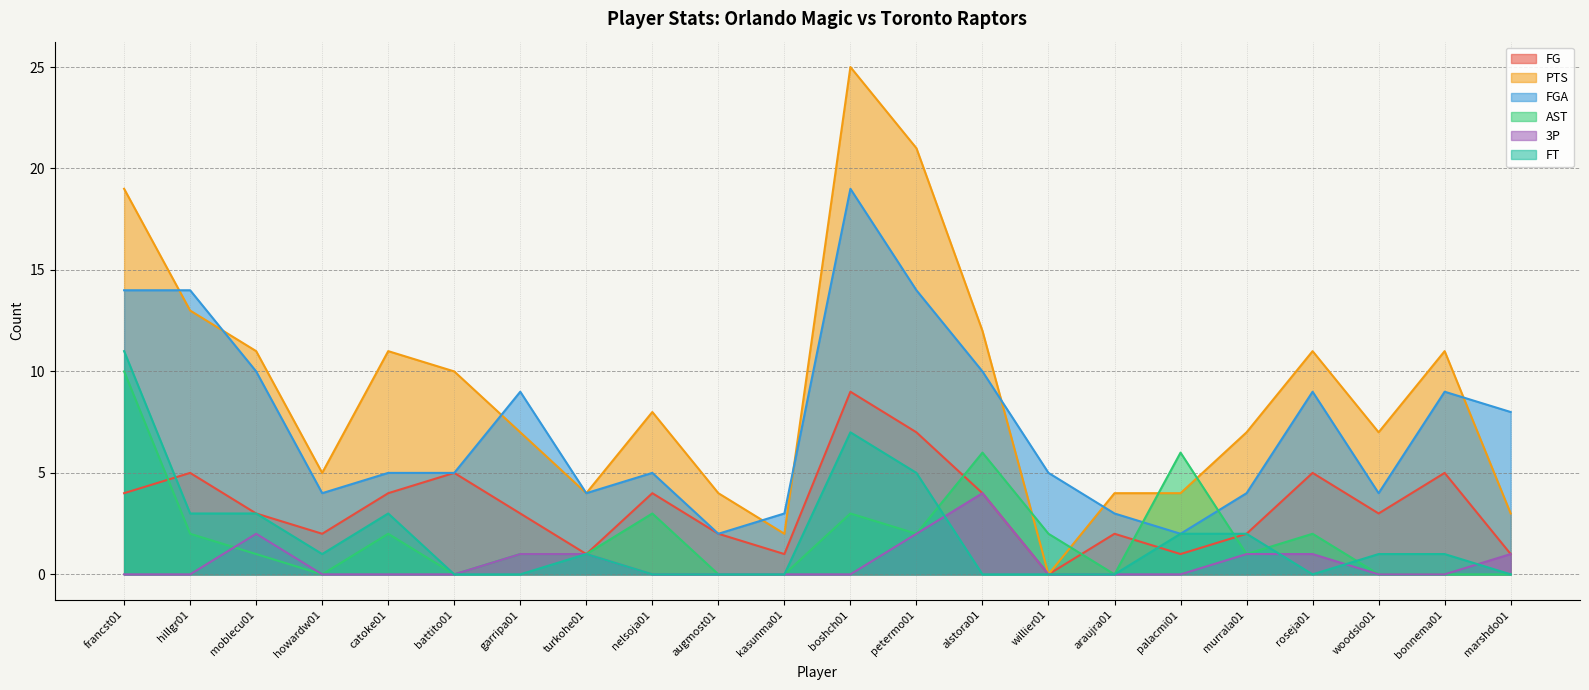

At which label does PTS reach its minimum?

willier01